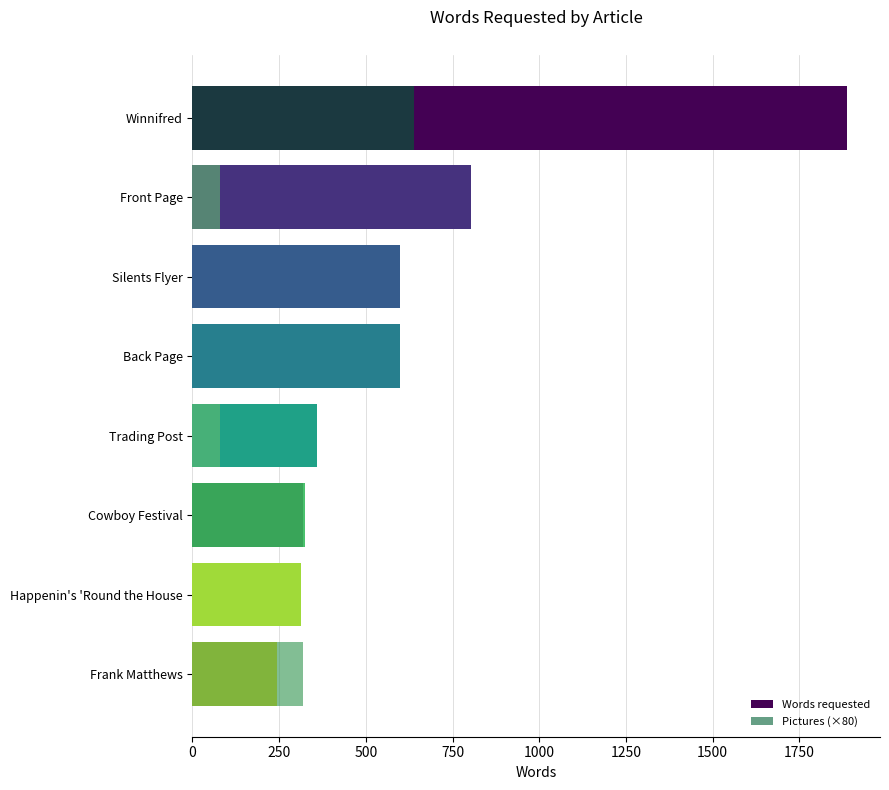

How many Pictures (×80) values are between 0 and 320?

7